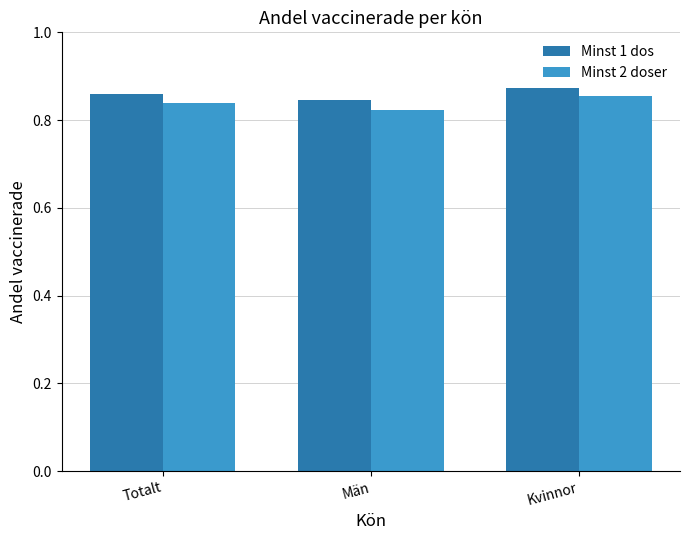

True or false: Minst 2 doser has a value of 0.5 at Män.

False